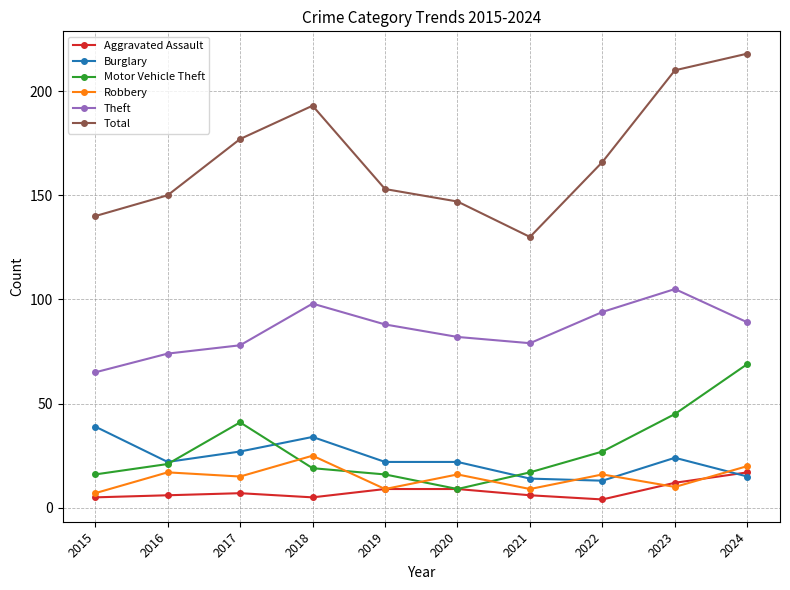

Count the number of data series in this chart.

6